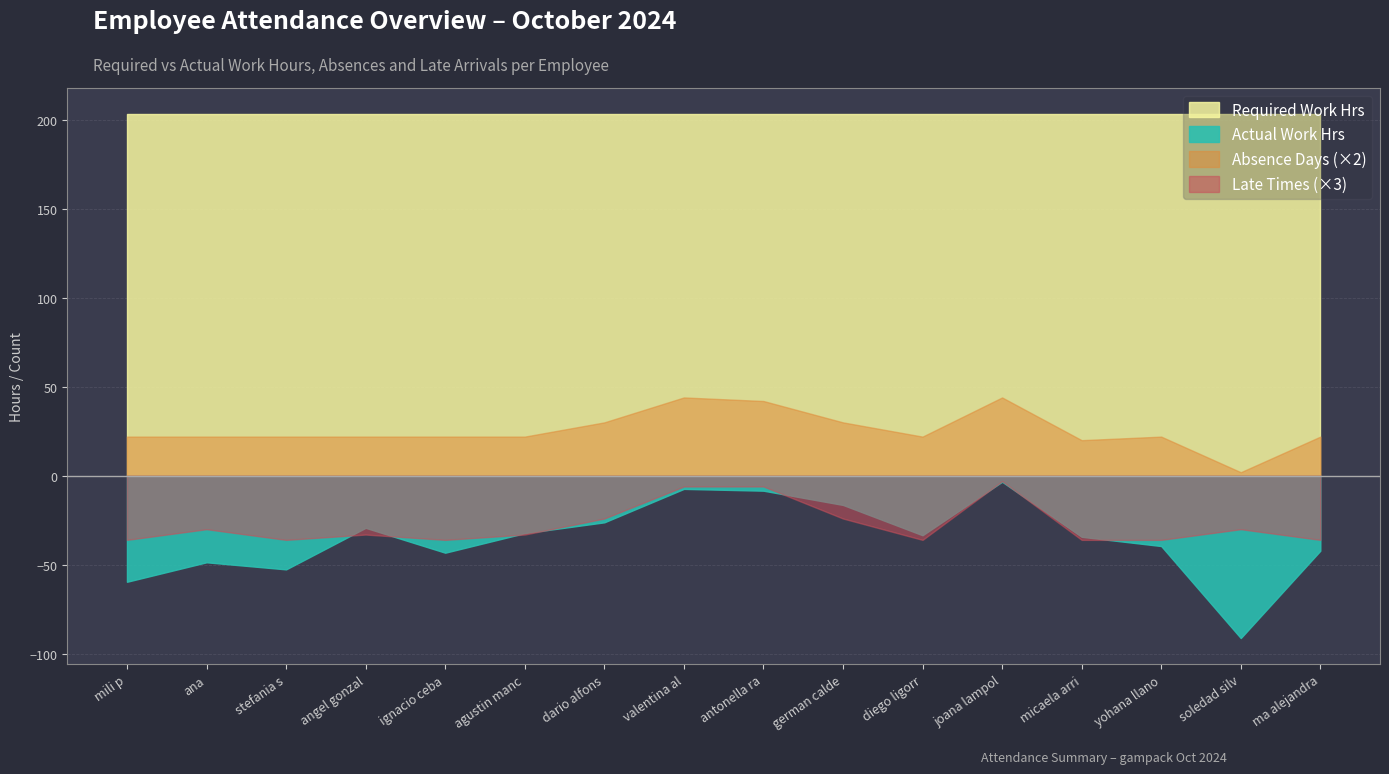

True or false: Late Times and Required Work Hrs cross at least once.

False